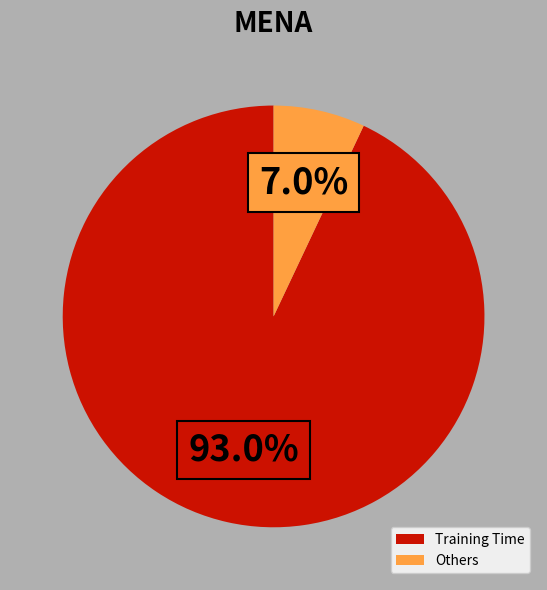

How many segments does this pie chart have?

2